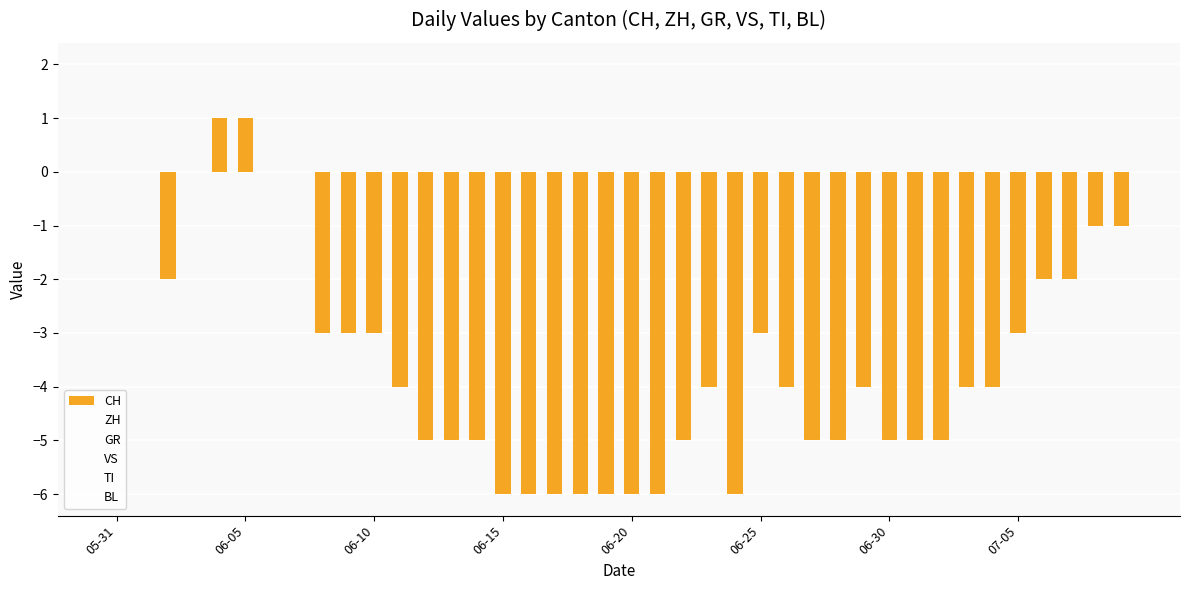

Are the bars horizontal?

No